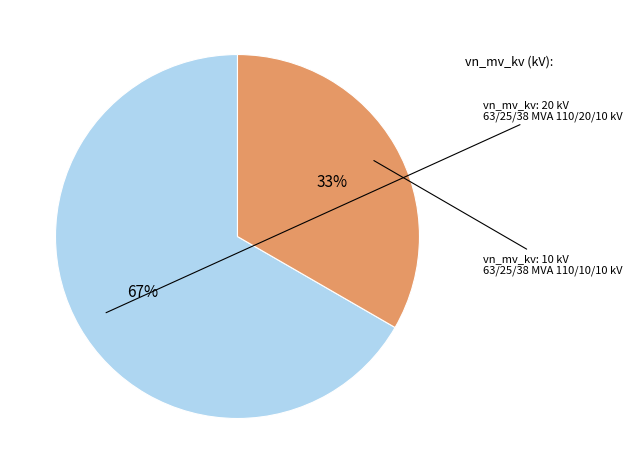

To the nearest percent, what is the average slice percentage?

50%